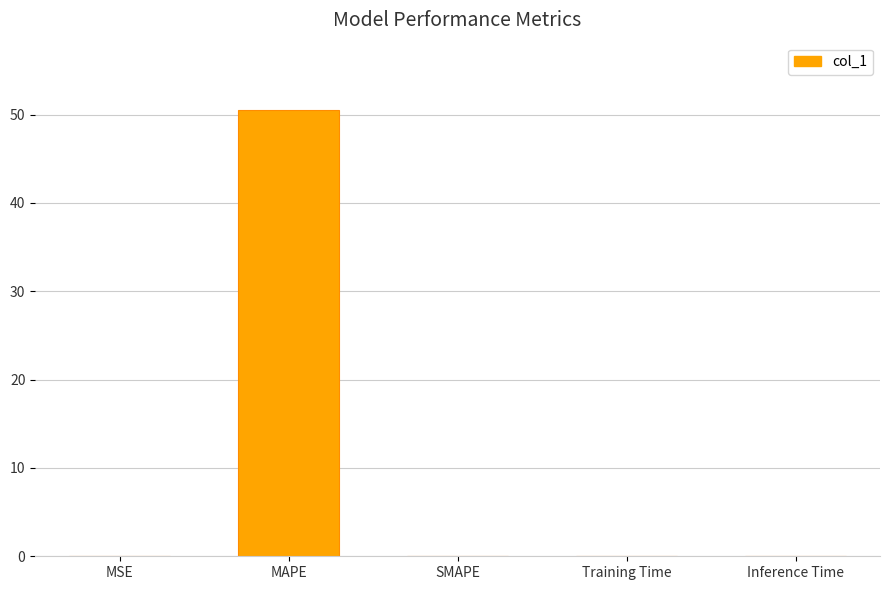

Count the number of data series in this chart.

1